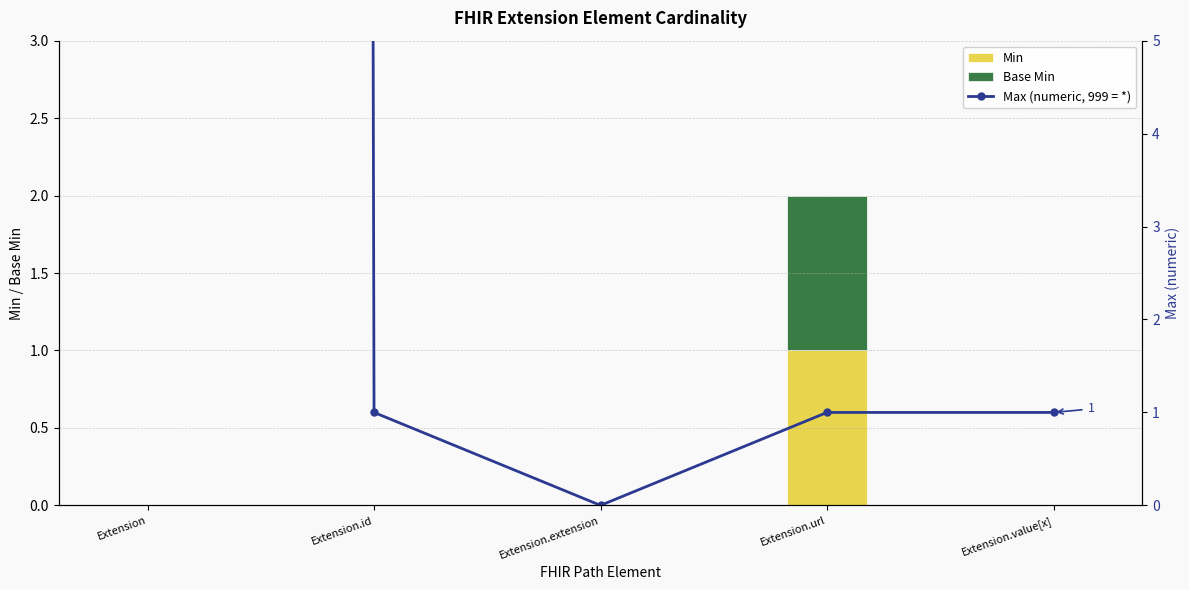

How many groups of bars are there?

5